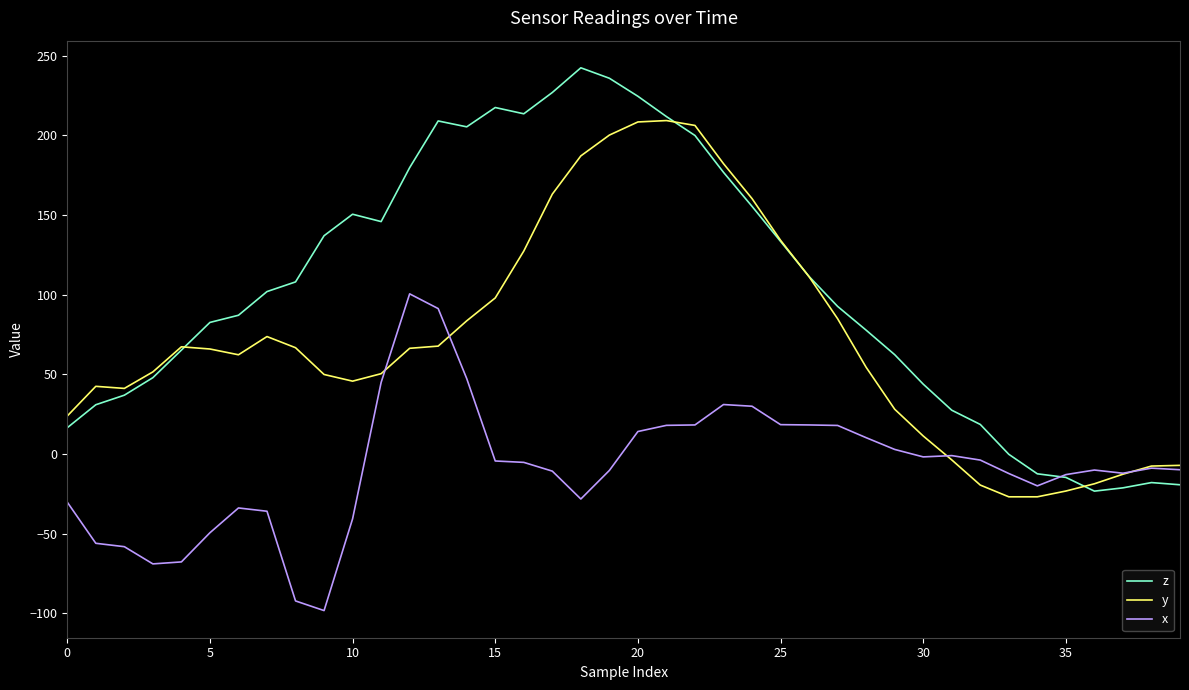

Which series has the widest spread of values?

z